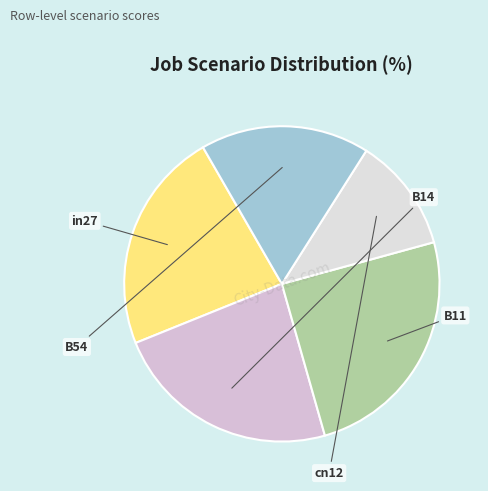

Rank the categories by value from highest to lowest.

B11, B14, in27, B54, cn12